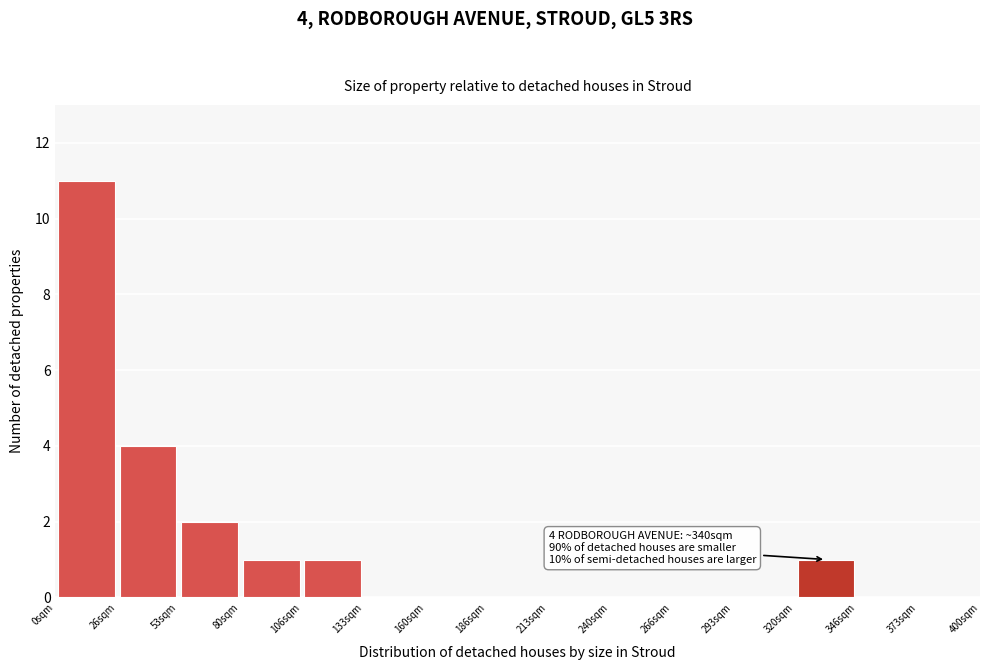

Over which range of the x-axis is the bar tallest?

0 to 25